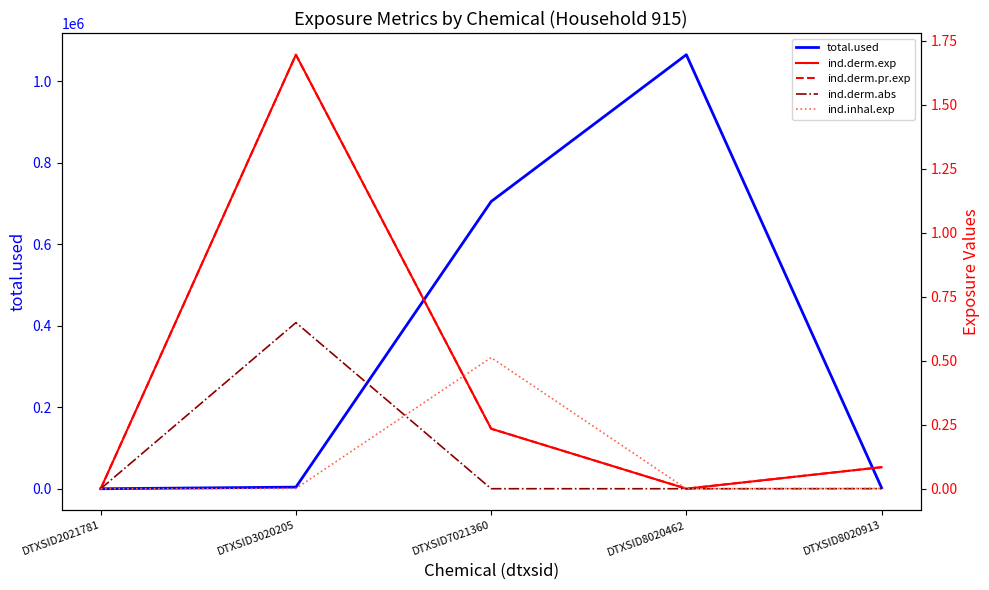

At which category does the chart reach its peak across all series?

DTXSID8020462